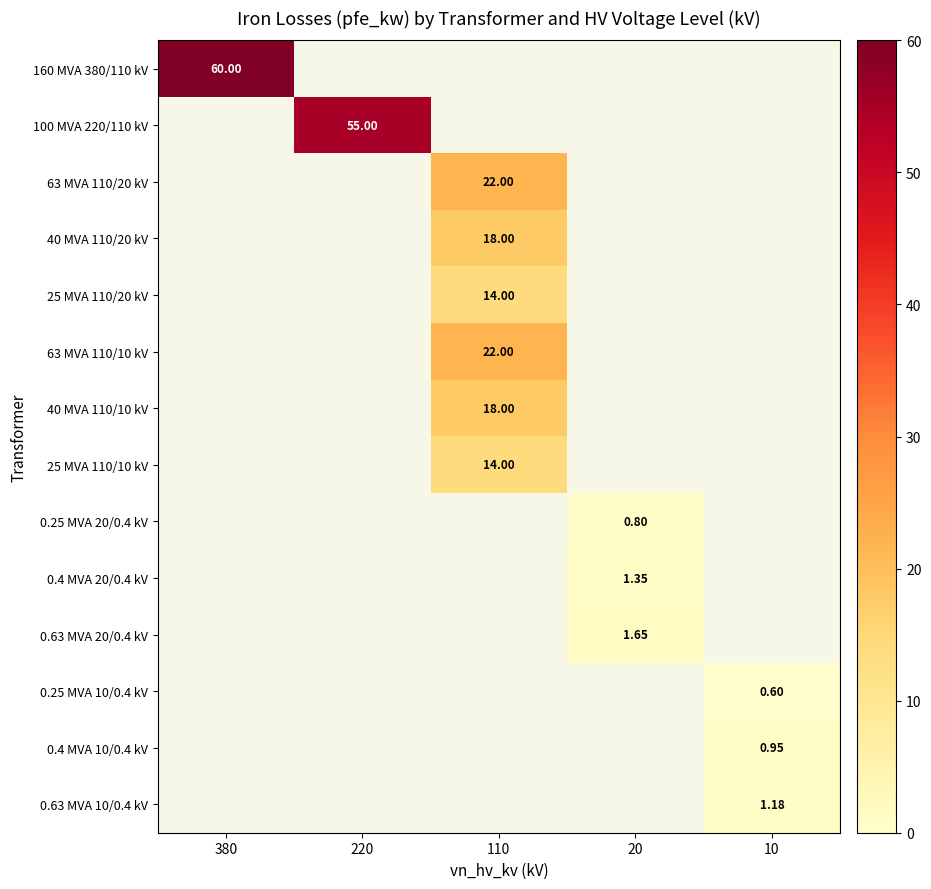

How many series are shown in this chart?

14